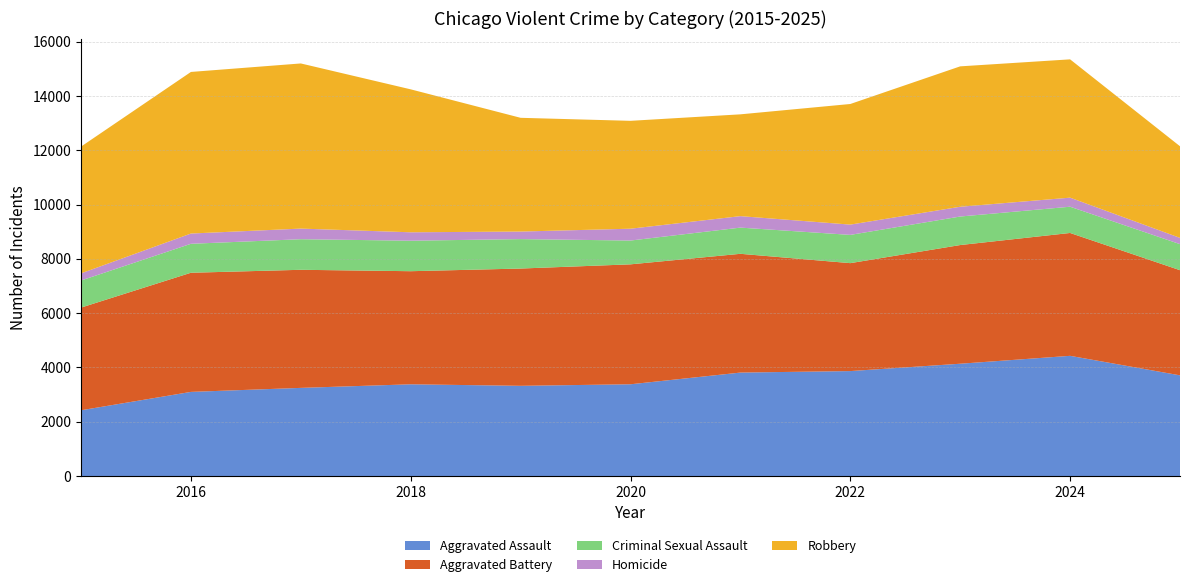

Reading left to right, transcribe all the data shown in this chart.

Aggravated Assault: 2422	3099	3247	3379	3323	3380	3811	3866	4137	4428	3709
Aggravated Battery: 3783	4390	4351	4167	4321	4419	4376	3977	4373	4527	3874
Criminal Sexual Assault: 998	1067	1127	1124	1085	877	965	1041	1051	967	960
Homicide: 263	378	391	310	278	436	423	379	360	334	231
Robbery: 4671	5954	6085	5267	4191	3975	3751	4444	5173	5096	3376